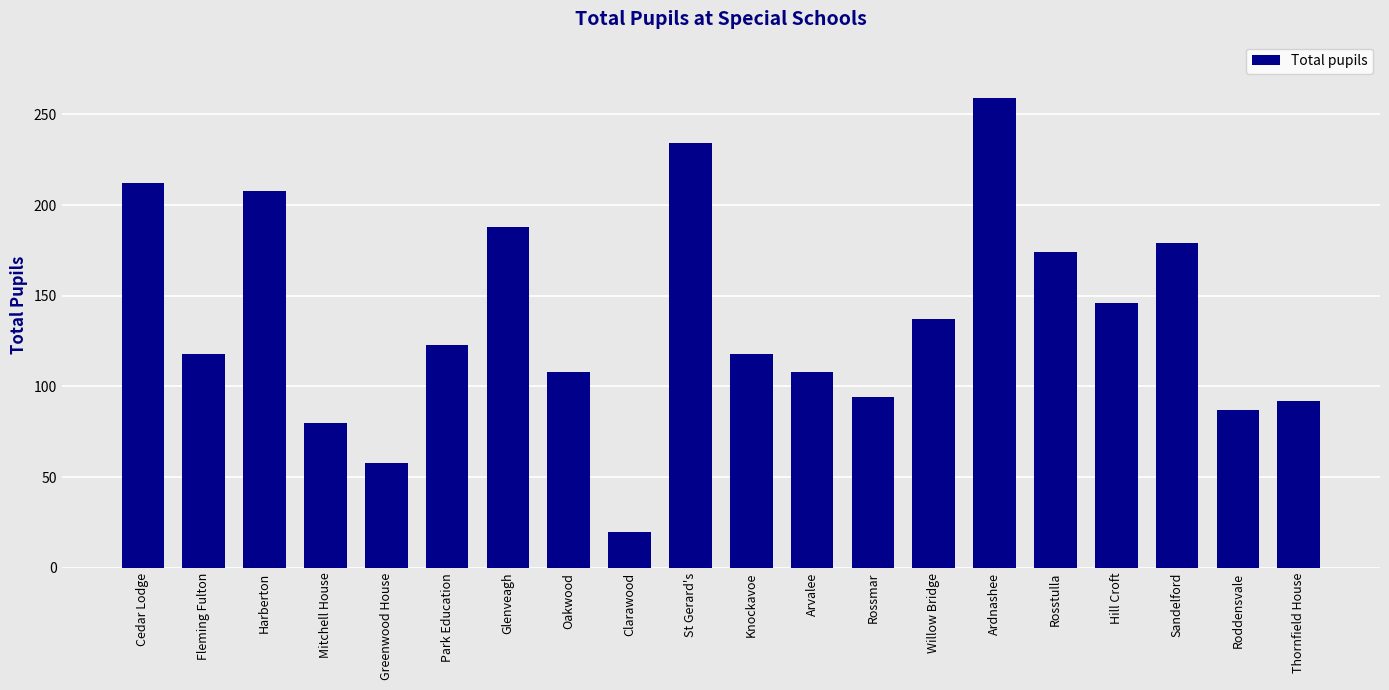

How many data points are less than 123?

10